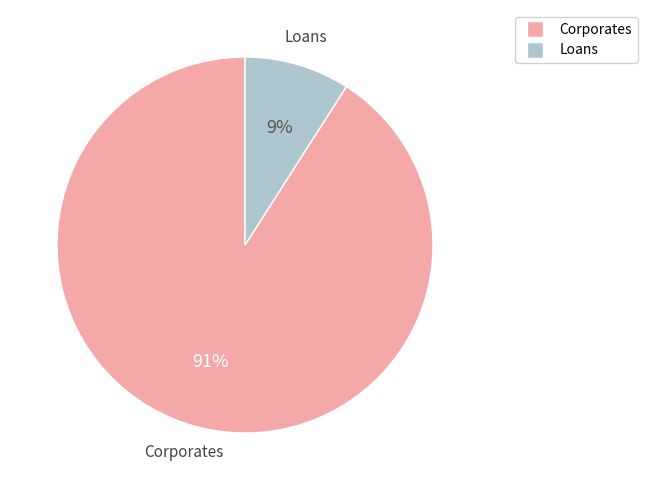

Between Loans and Corporates, which is larger?

Corporates